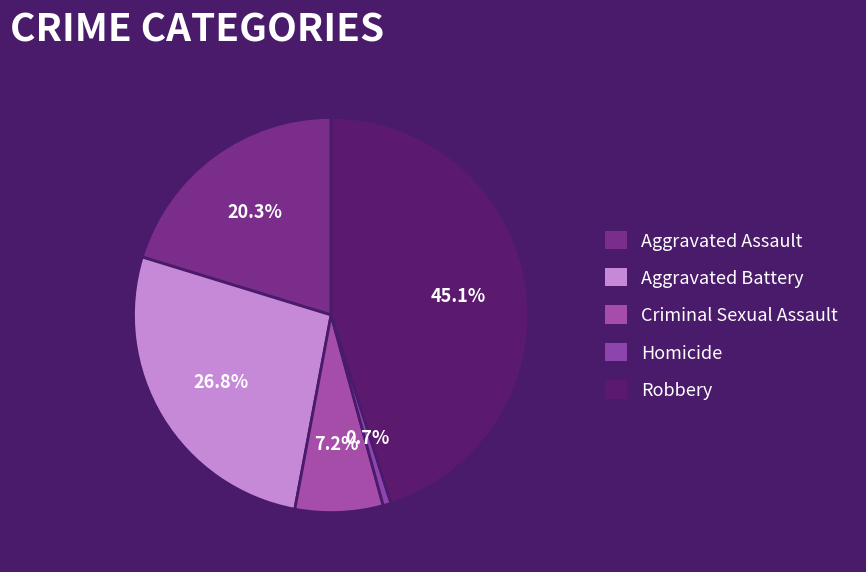

To the nearest percent, what percentage of the pie is Criminal Sexual Assault?

7%